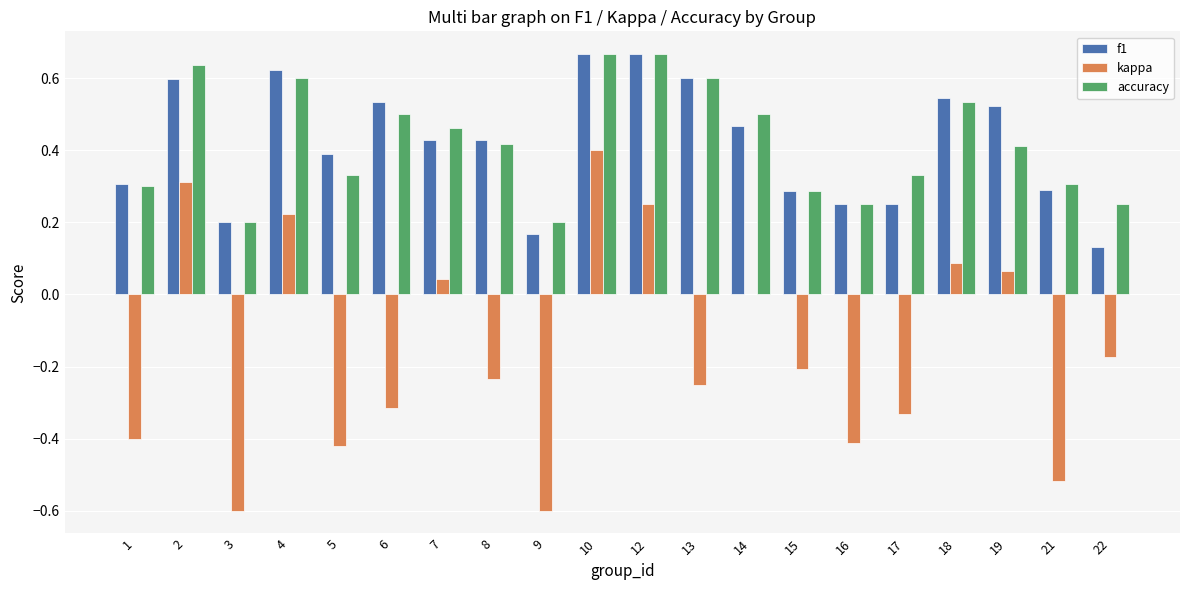

The kappa series shows 0.1 at 19. True or false?

True